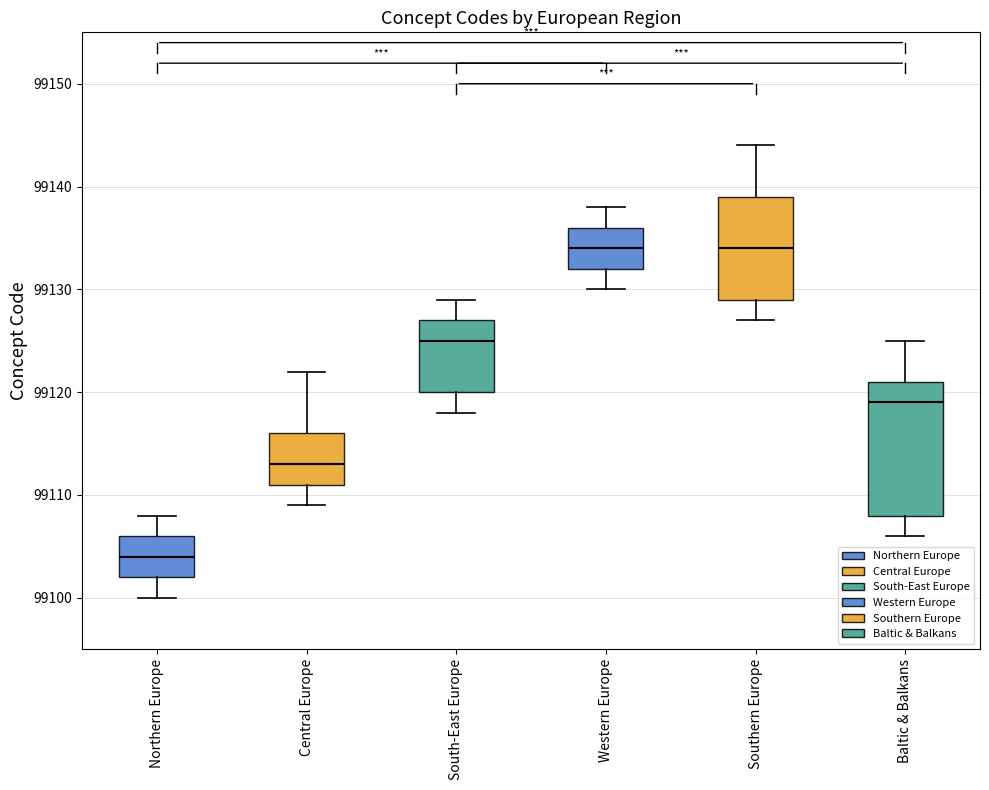

Reading left to right, transcribe this box plot: for each box, give where its median line is, the range the box spans, and where its two whiskers end, as read against the y-axis. The values are not printed on the chart, so give them approximately, as read against the axis.

Northern Europe: median 99104, box 99102 to 99106, whiskers 99100 to 99108
Central Europe: median 99113, box 99111 to 99116, whiskers 99109 to 99122
South-East Europe: median 99125, box 99120 to 99127, whiskers 99118 to 99129
Western Europe: median 99134, box 99132 to 99136, whiskers 99130 to 99138
Southern Europe: median 99134, box 99129 to 99139, whiskers 99127 to 99144
Baltic & Balkans: median 99119, box 99108 to 99121, whiskers 99106 to 99125